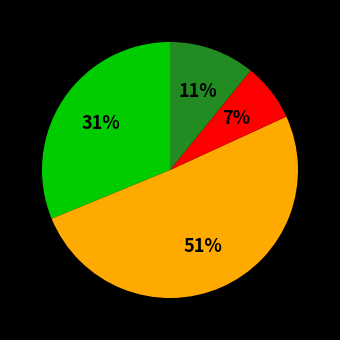

Does any single category account for the majority?

Yes